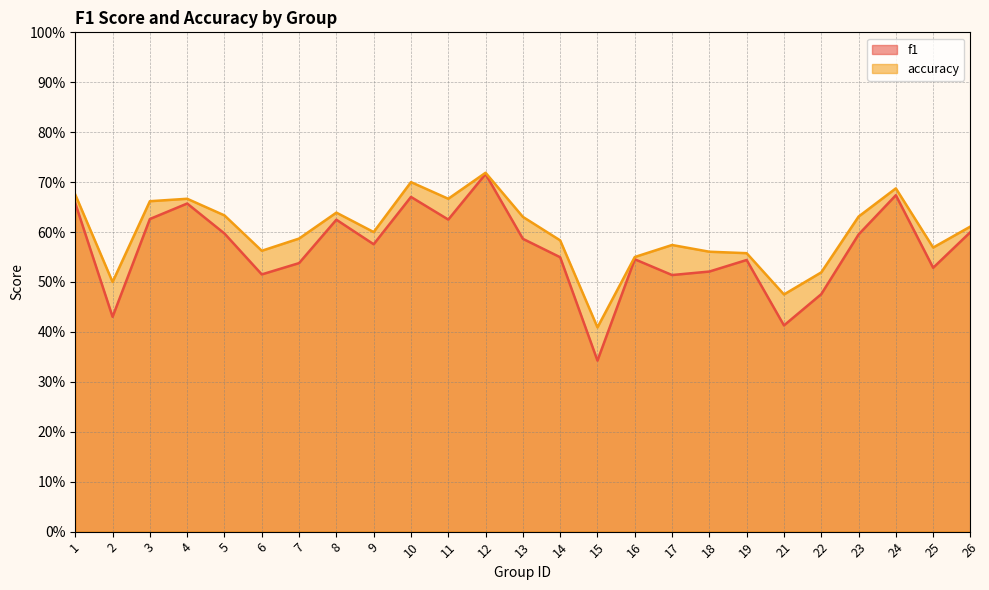

Which series has the largest range (max minus min)?

f1